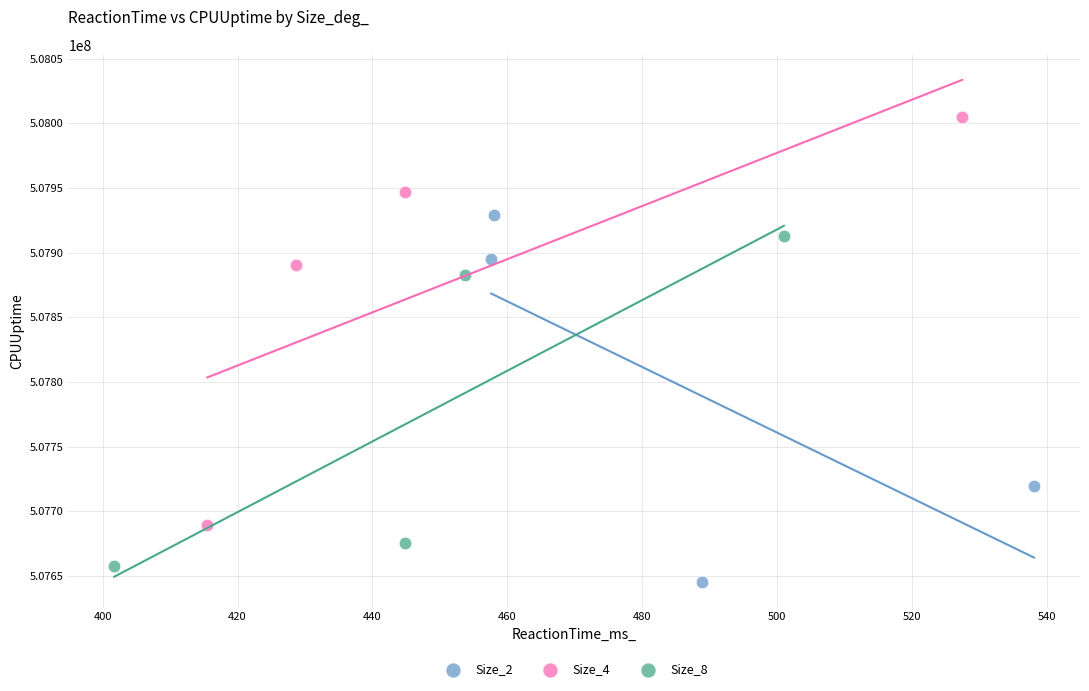

Which series contains the highest Y value?

Size_4